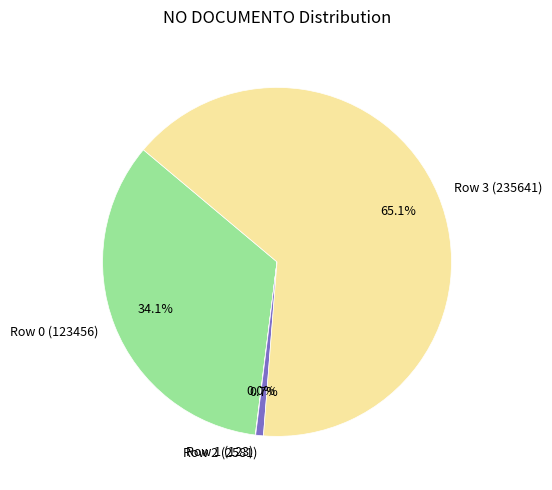

What is the largest slice in the pie chart?

Row 3 (235641)